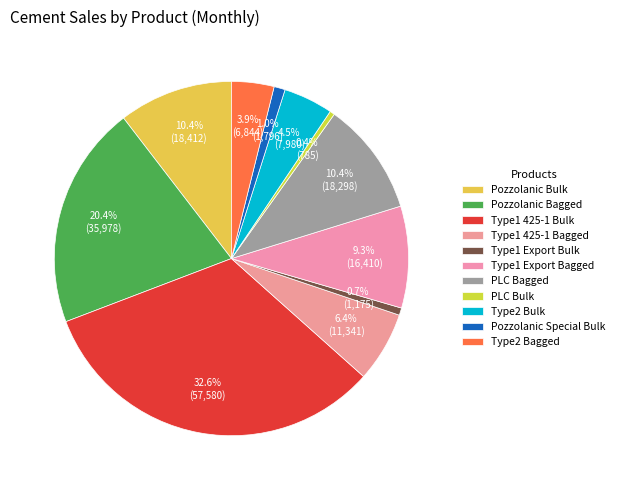

What percentage is the سیمان فله تیپ دو slice, to the nearest percent?

5%